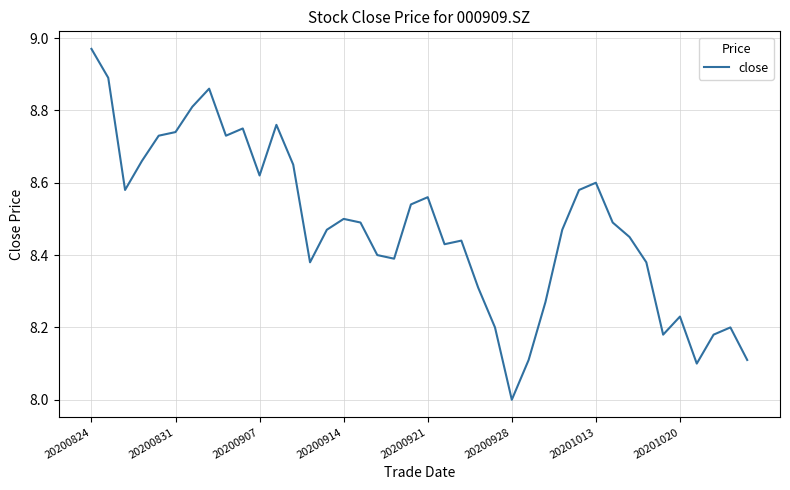

What is the difference between the maximum and minimum values?

1.0